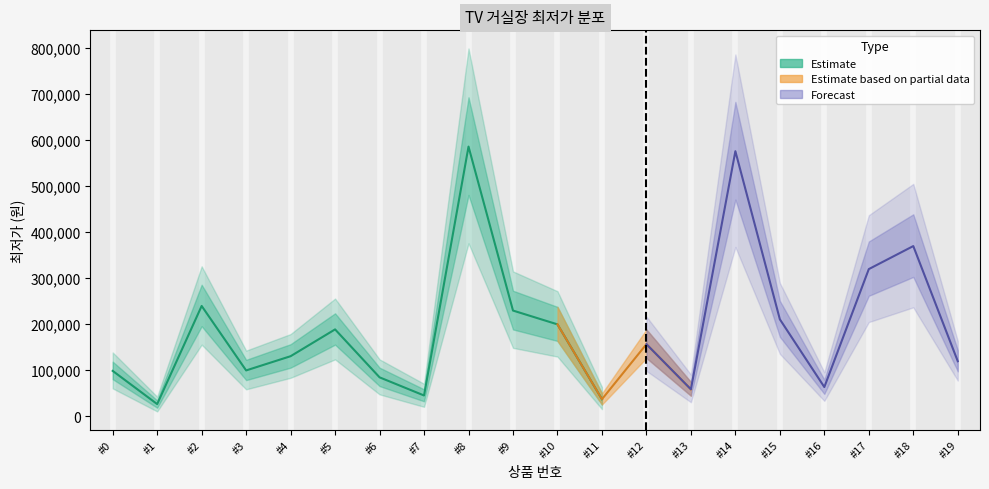

What is the value of the 18th point from the left?

319000